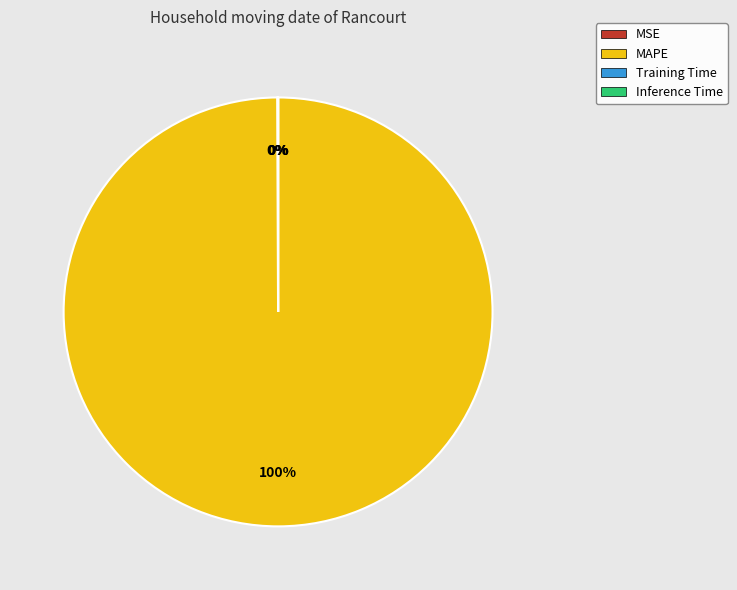

What percentage is the MAPE slice, to the nearest percent?

100%